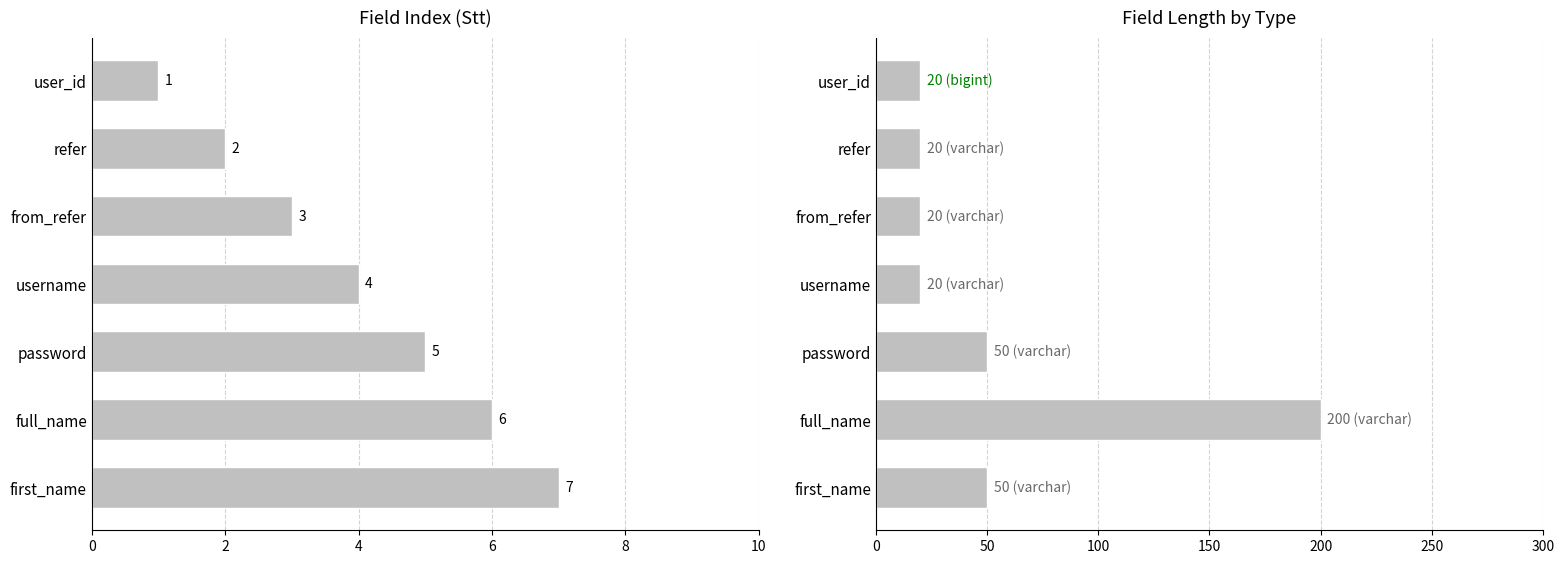

What is the average value of the Length series?

54